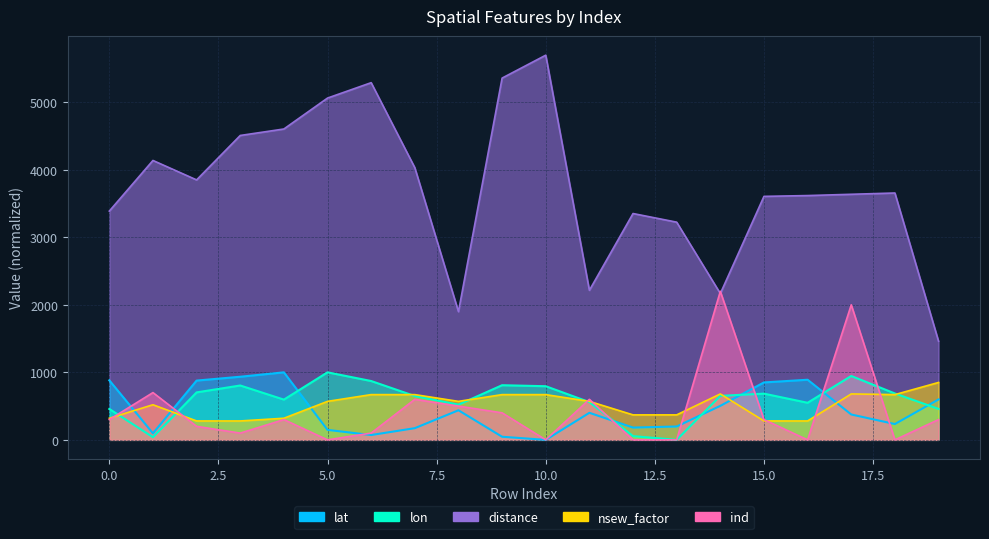

What are all the series names shown in the legend?

lat, lon, distance, nsew_factor, ind